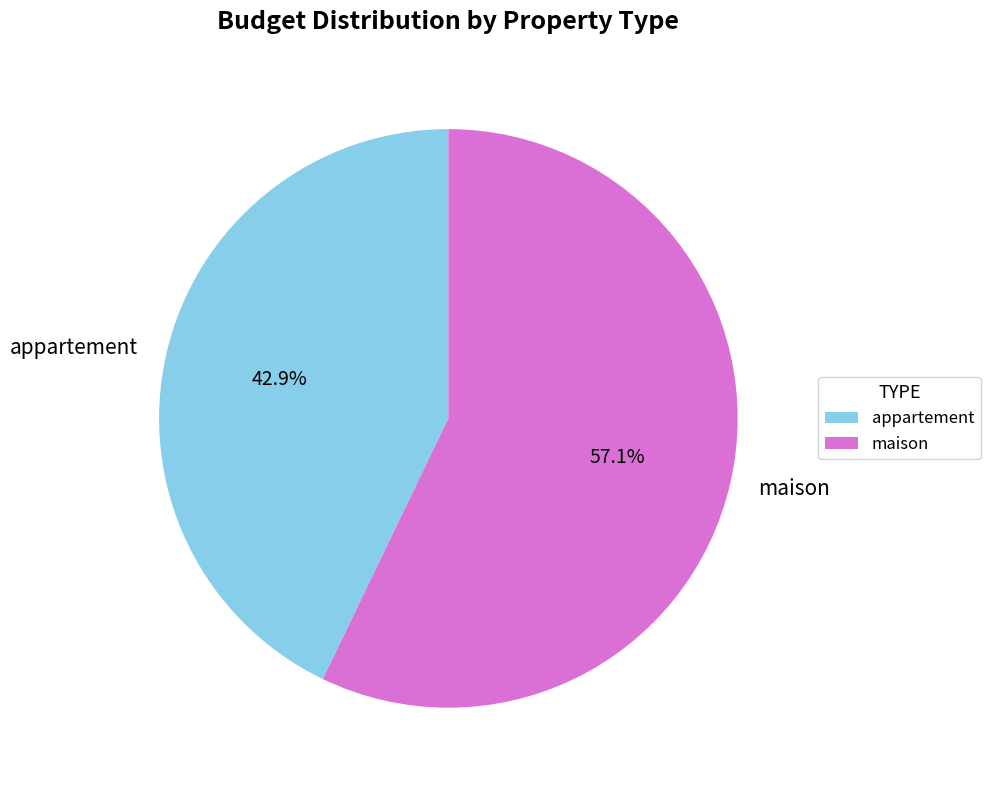

Combined, what portion of the pie is appartement and maison?

100.0%